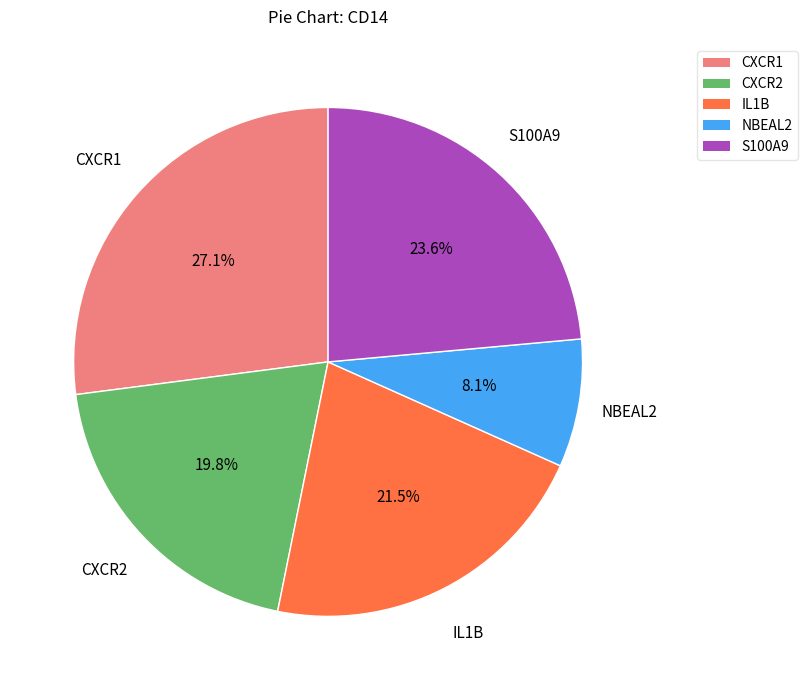

Rank the categories by value from lowest to highest.

NBEAL2, CXCR2, IL1B, S100A9, CXCR1